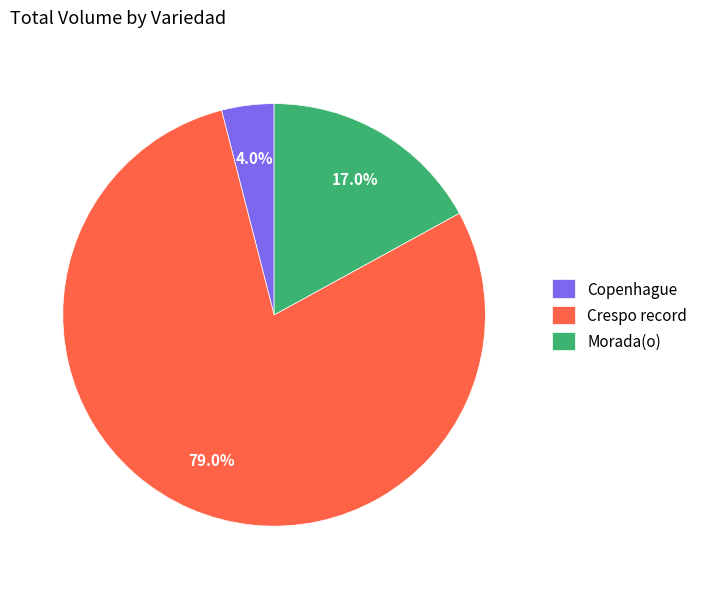

To the nearest percent, what is the combined percentage of Copenhague and Crespo record?

83%